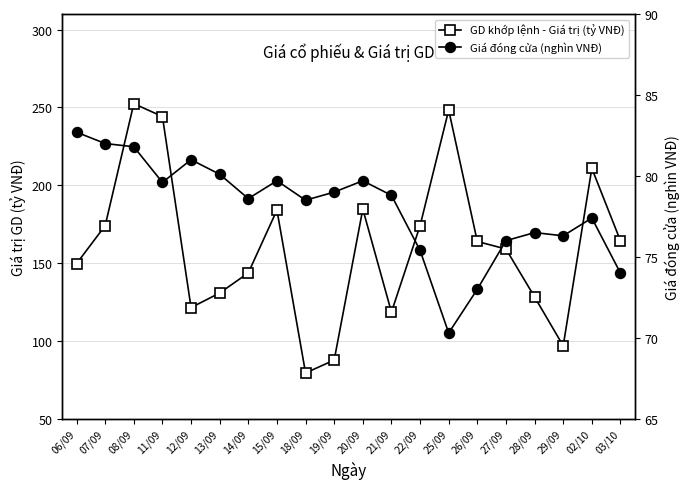

True or false: Giá đóng cửa (nghìn VNĐ) and GD khớp lệnh - Giá trị (tỷ VNĐ) cross at least once.

False